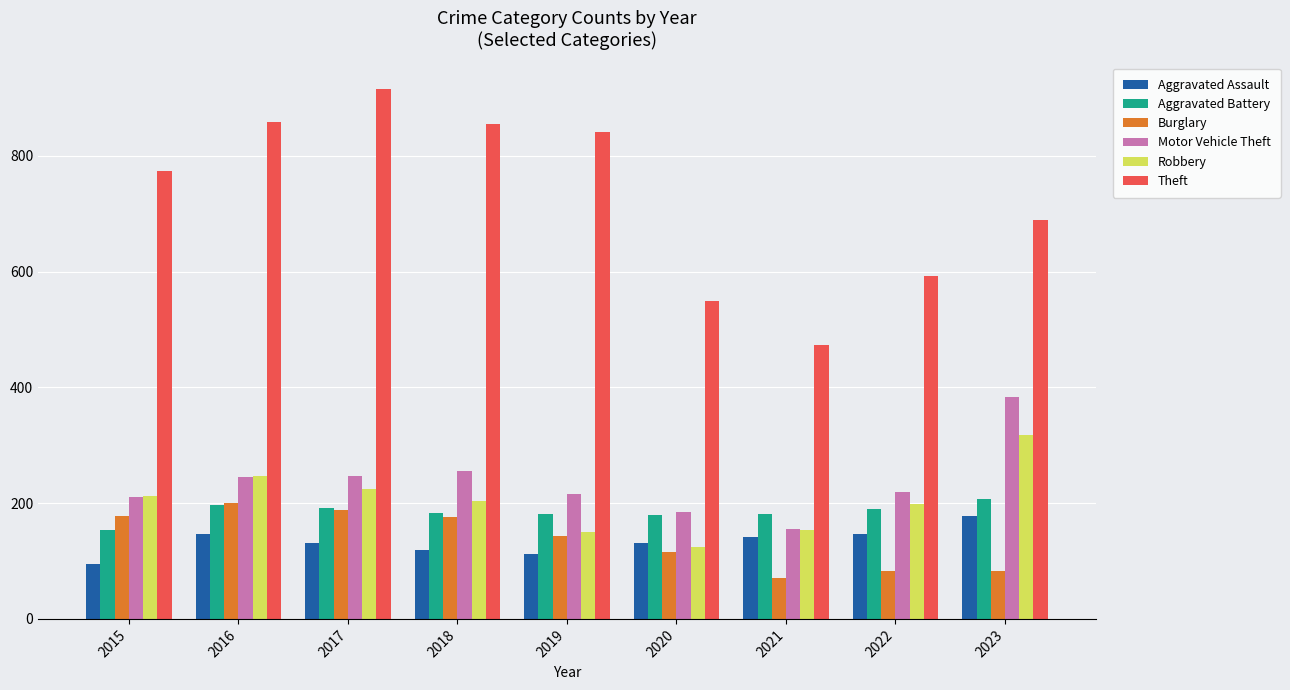

What is the difference between the second highest and second lowest values in the Burglary series?

107